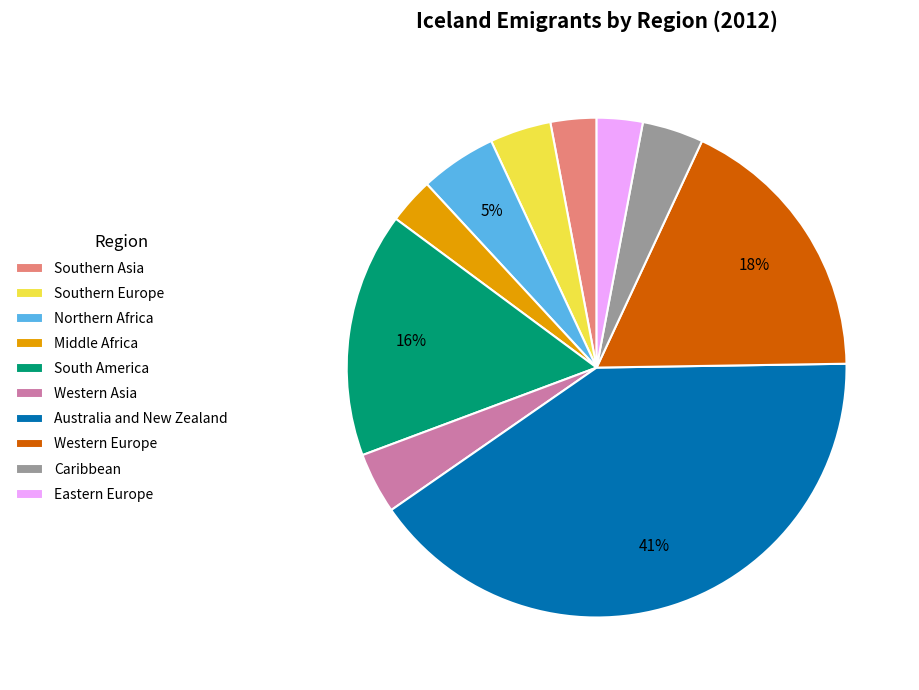

The Southern Europe slice represents 4% of the pie. True or false?

True